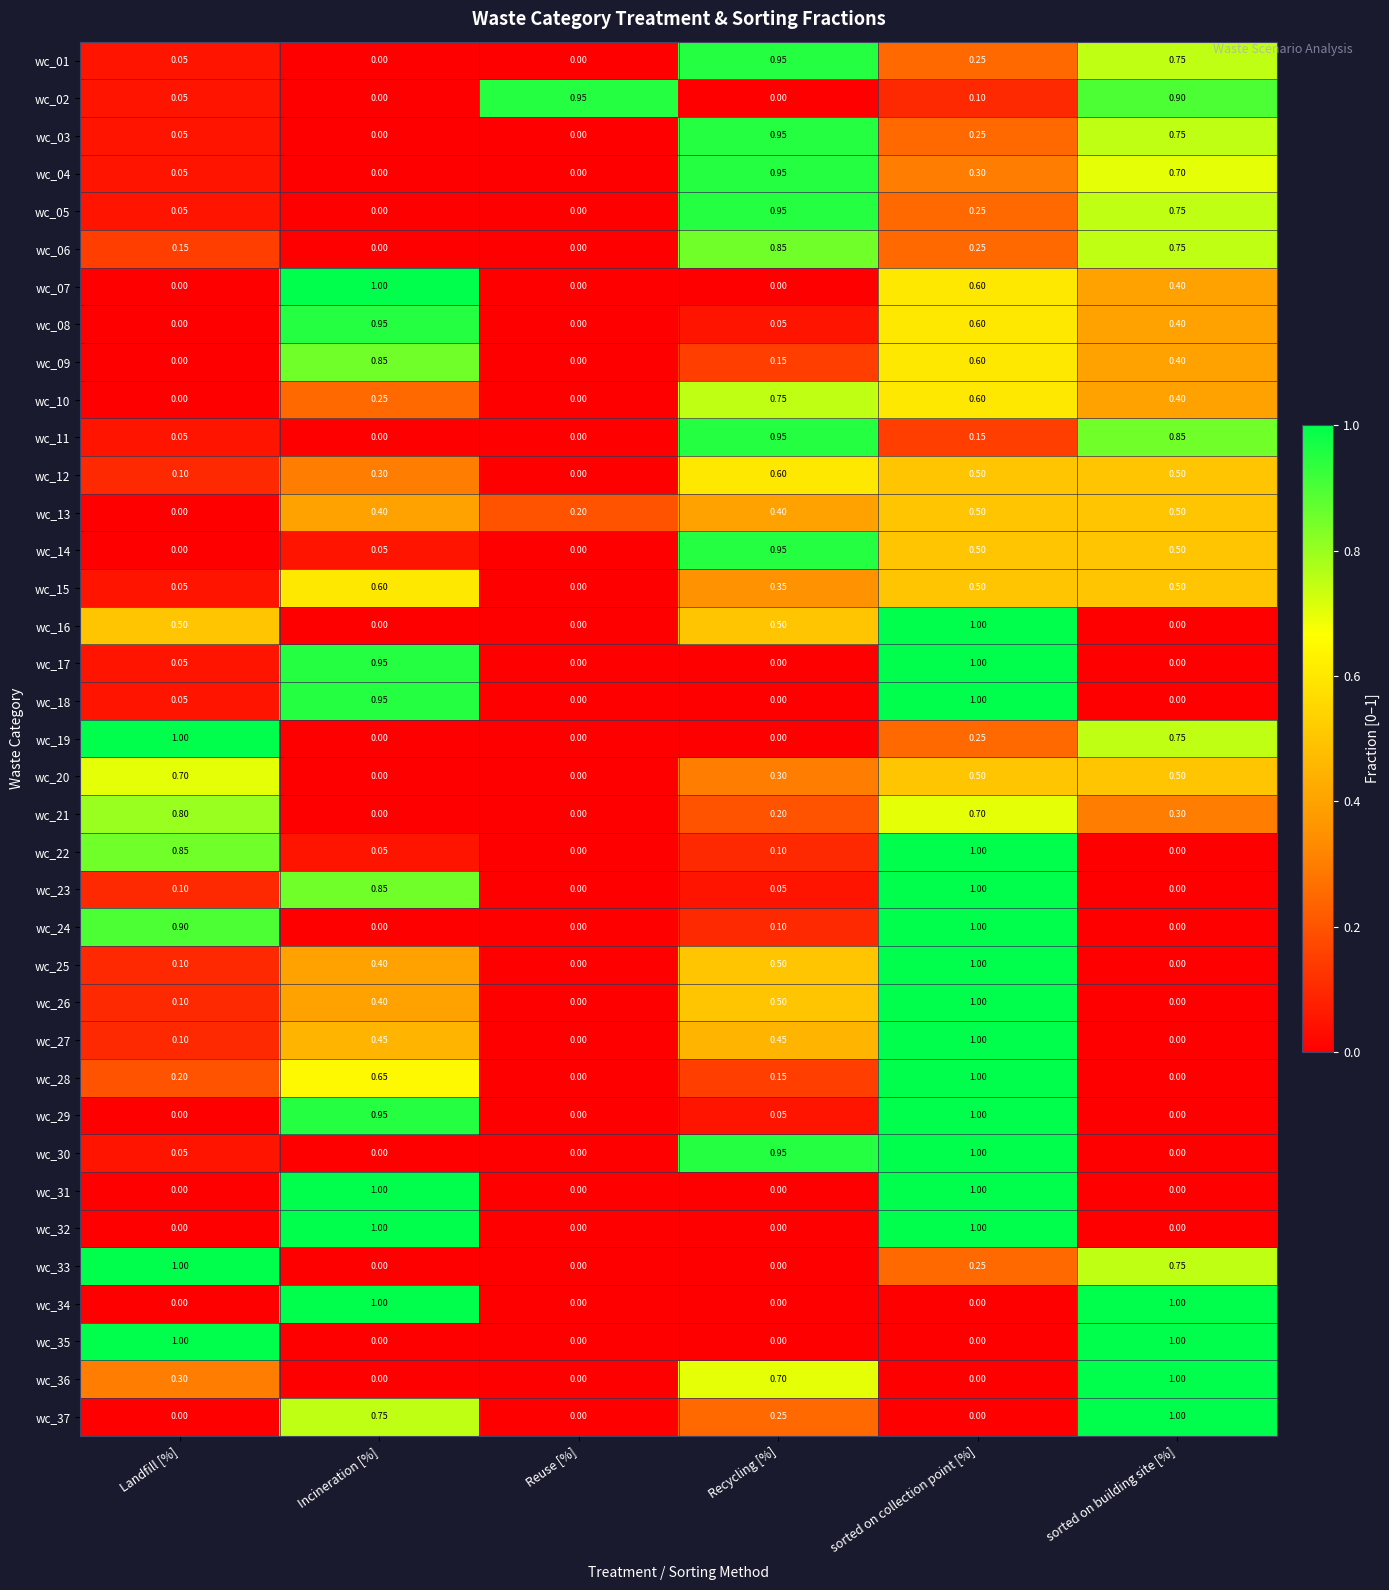

Is the value of wc_01 at Landfill [%] greater than the value of wc_28 at sorted on building site [%]?

Yes